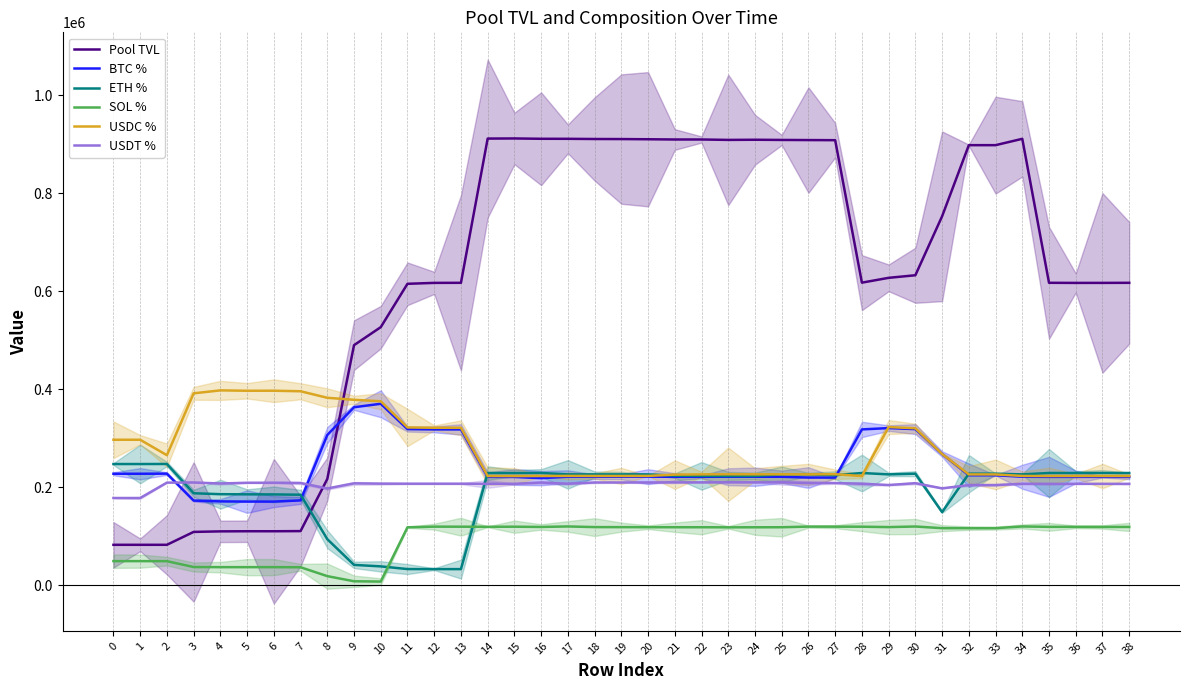

The SOL % series shows 49500.0 at 0. True or false?

True